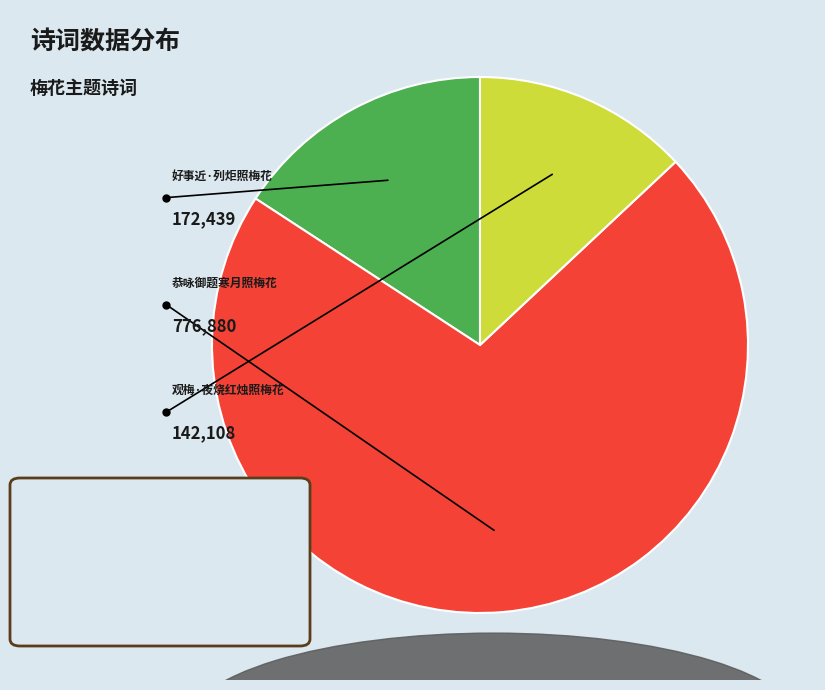

Is there a majority slice in this chart?

Yes